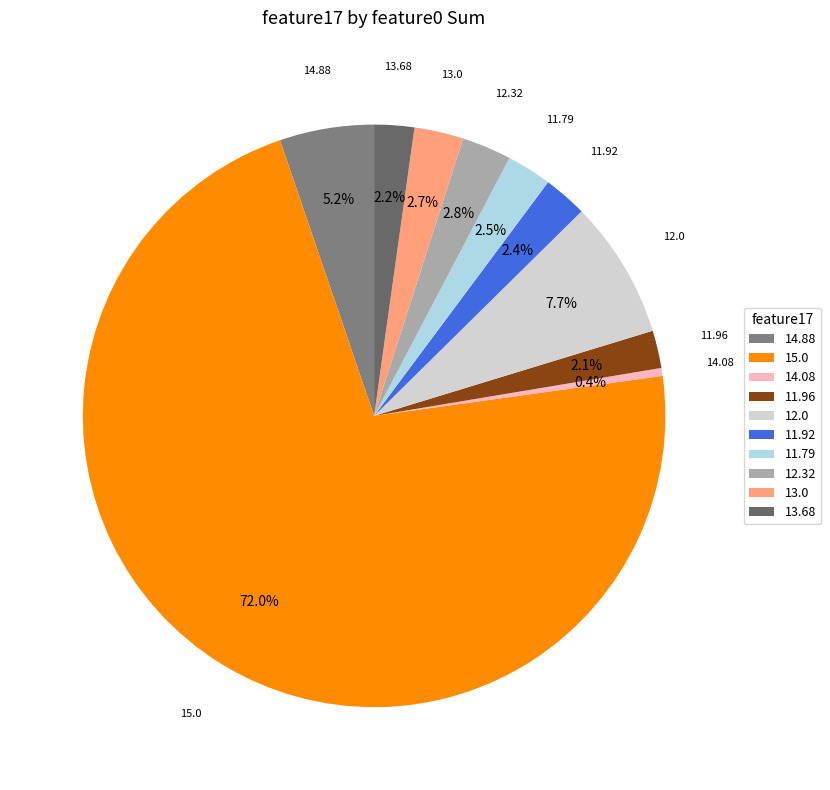

How many segments does this pie chart have?

10